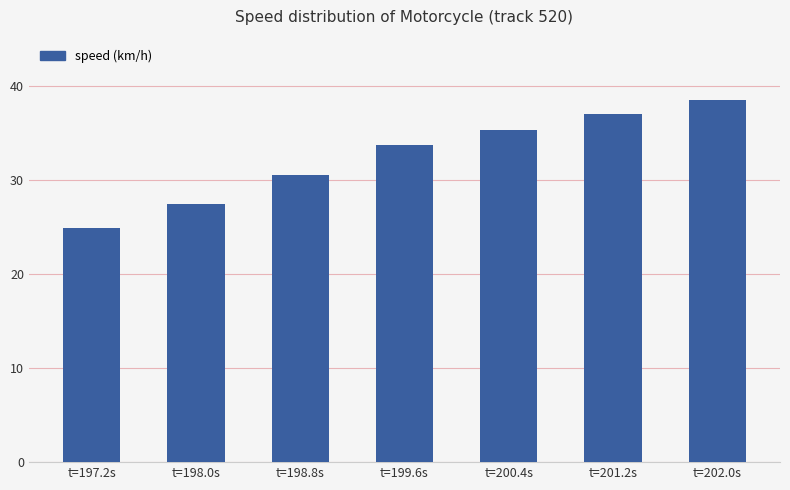

Which category has the highest value across all series?

t=202.0s